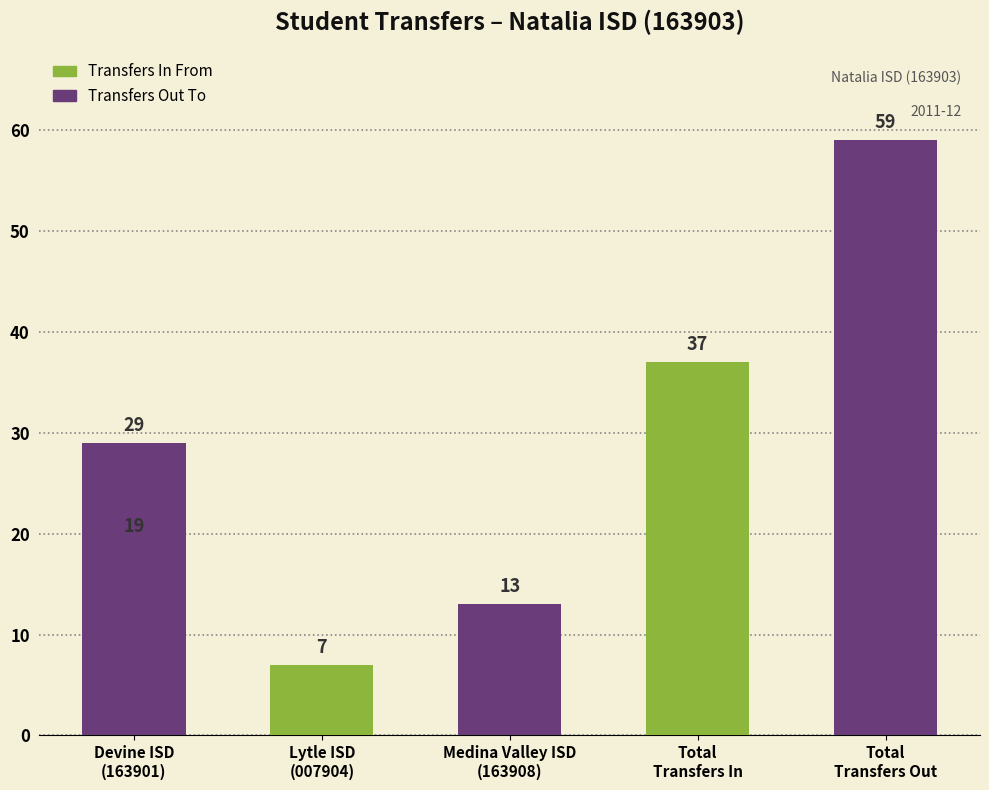

What is the value of the Transfers Out To bar at the 1st from the left?

29